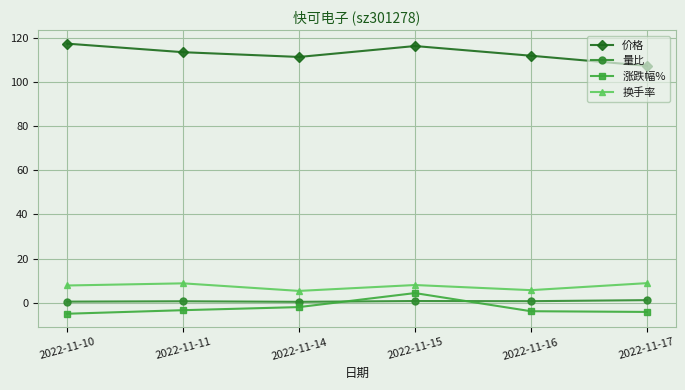

What is the sum of all 量比 values?

4.6